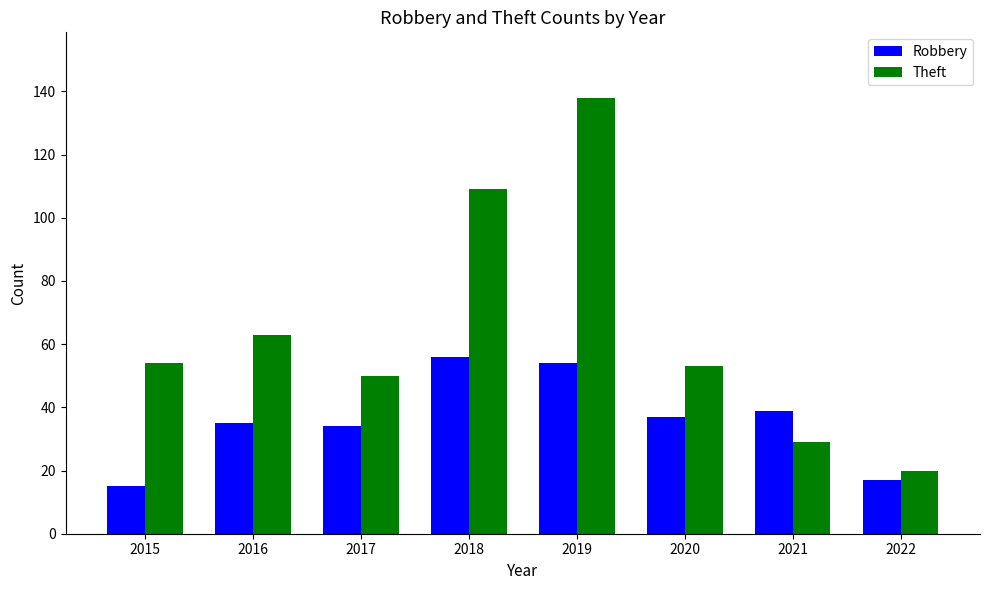

Reading left to right, extract all data points from this chart.

Robbery: 2015=15	2016=35	2017=34	2018=56	2019=54	2020=37	2021=39	2022=17
Theft: 2015=54	2016=63	2017=50	2018=109	2019=138	2020=53	2021=29	2022=20